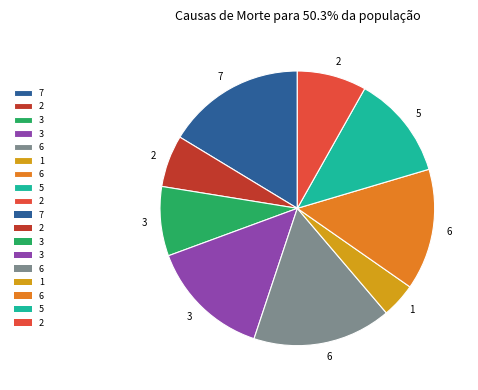

Is there any slice that represents more than half of the pie?

No